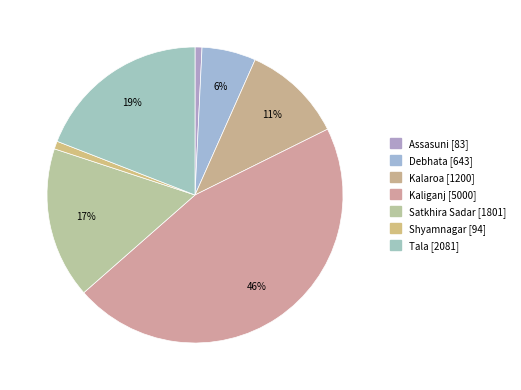

Is there any slice that represents more than half of the pie?

No